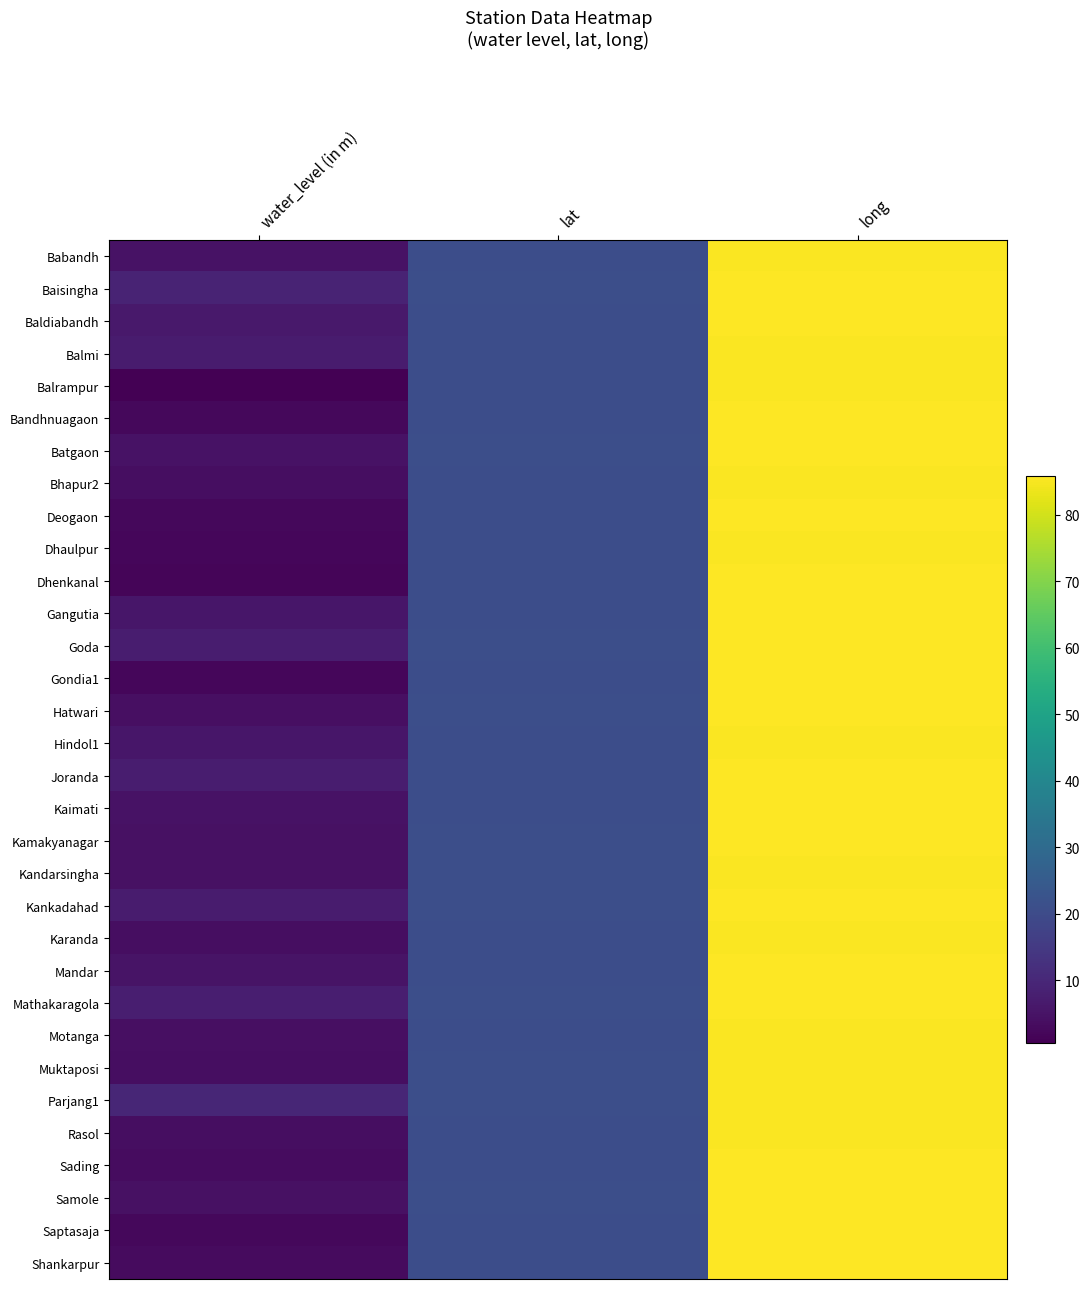

How many series are shown in this chart?

32